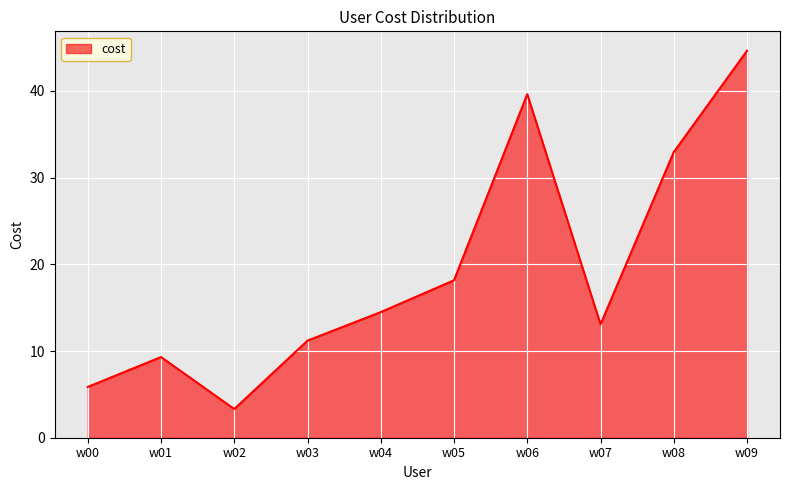

Rank the categories by value from highest to lowest.

w09, w06, w08, w05, w04, w07, w03, w01, w00, w02